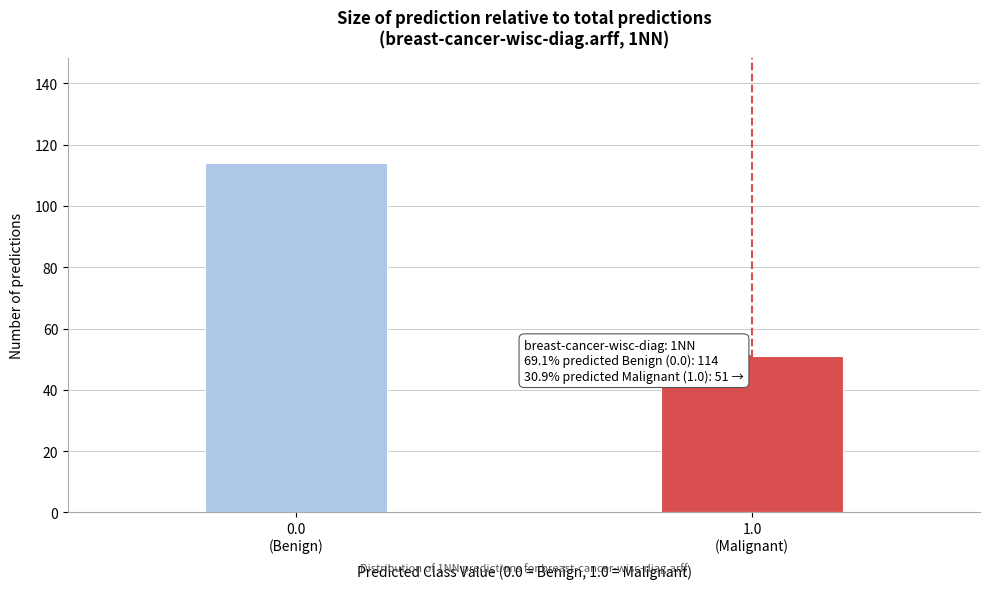

Reading right to left, what are all the values shown in this chart?

51	114